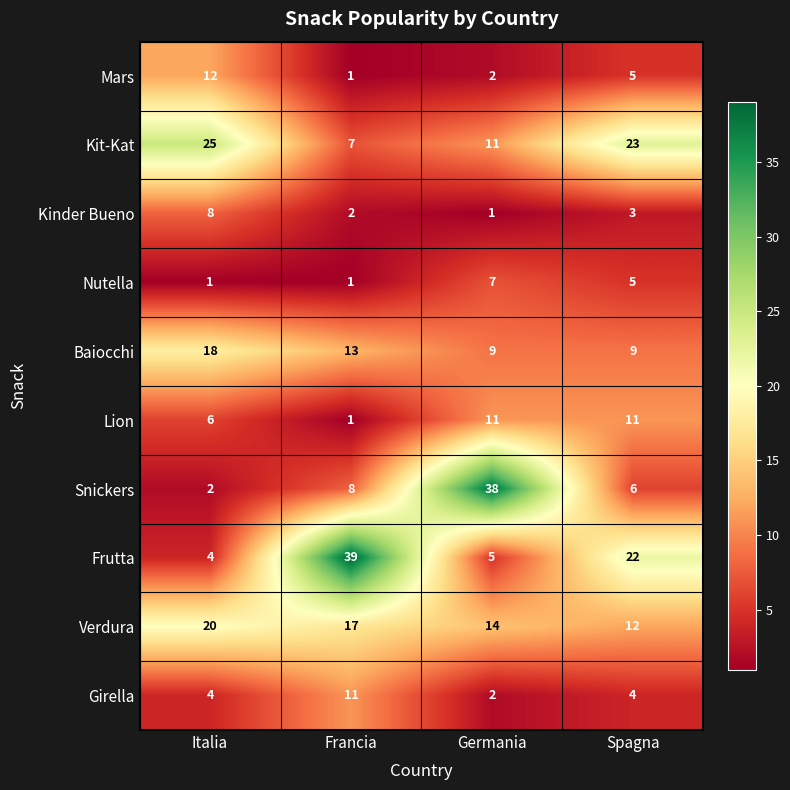

What is the spread (max minus min) of values at Italia?

24